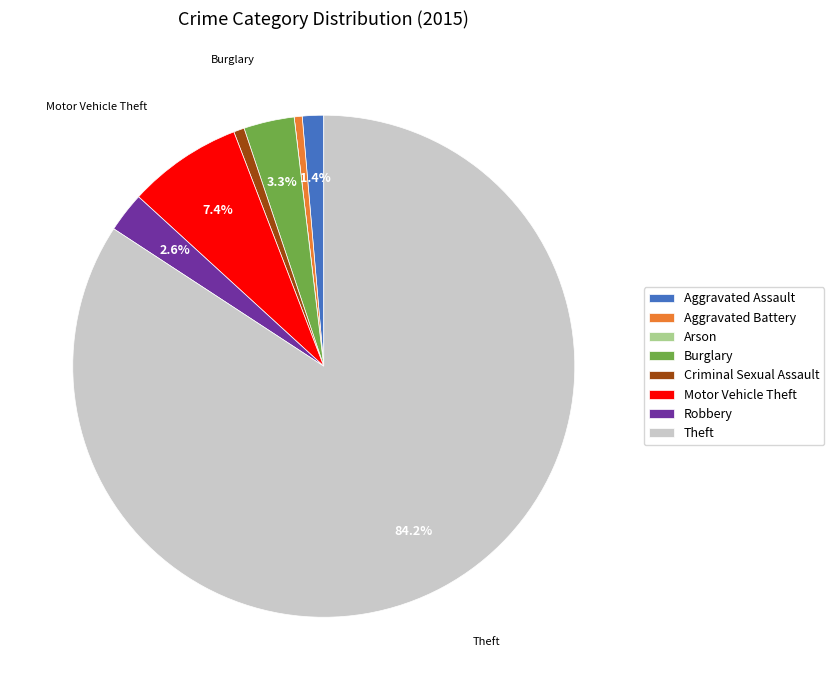

Between Criminal Sexual Assault and Motor Vehicle Theft, which is larger?

Motor Vehicle Theft